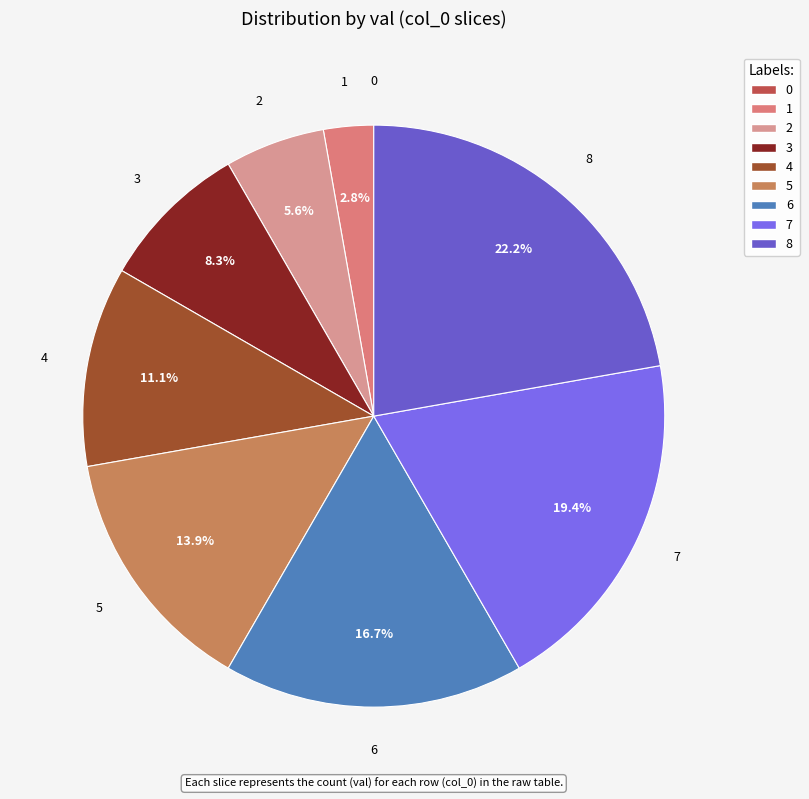

Is the sum of 2 and 3 greater than half?

No